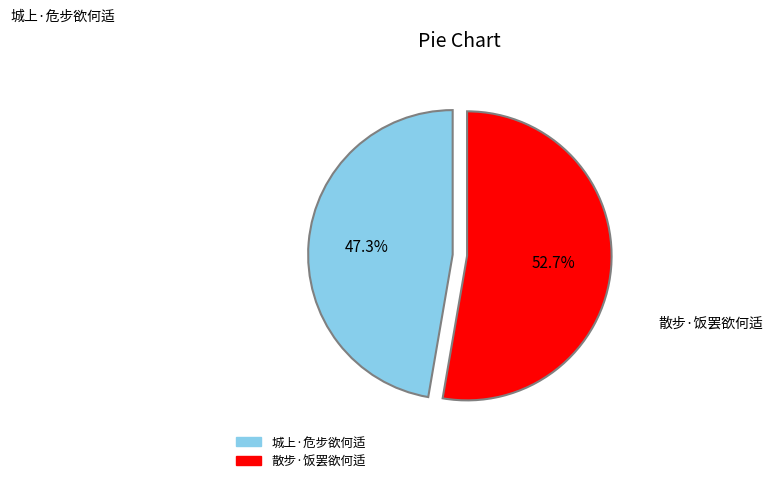

Approximately how many times larger is the value at 城上·危步欲何适 compared to 散步·饭罢欲何适?

0.9